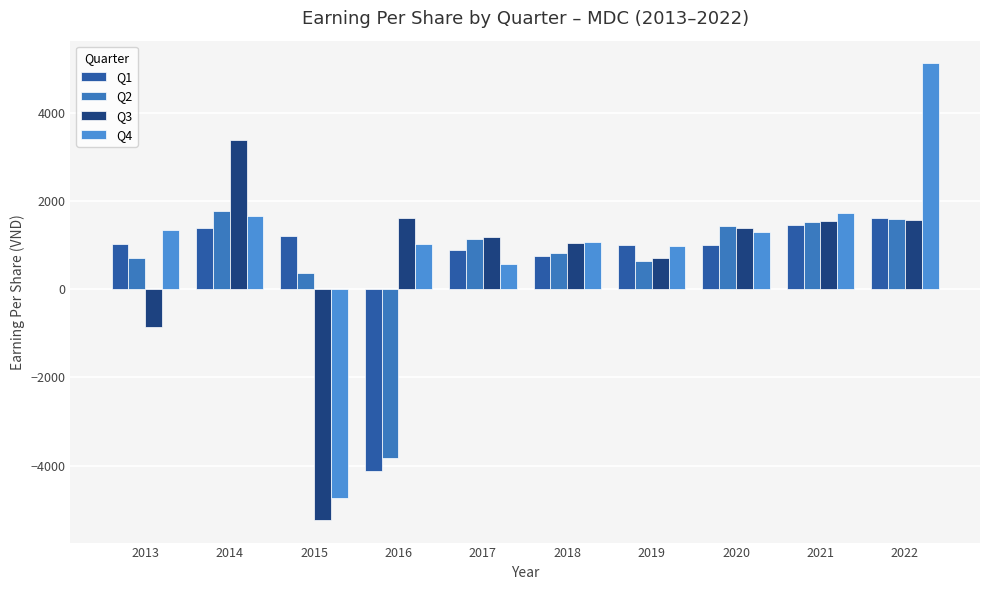

Which category has the lowest value across all series?

2015